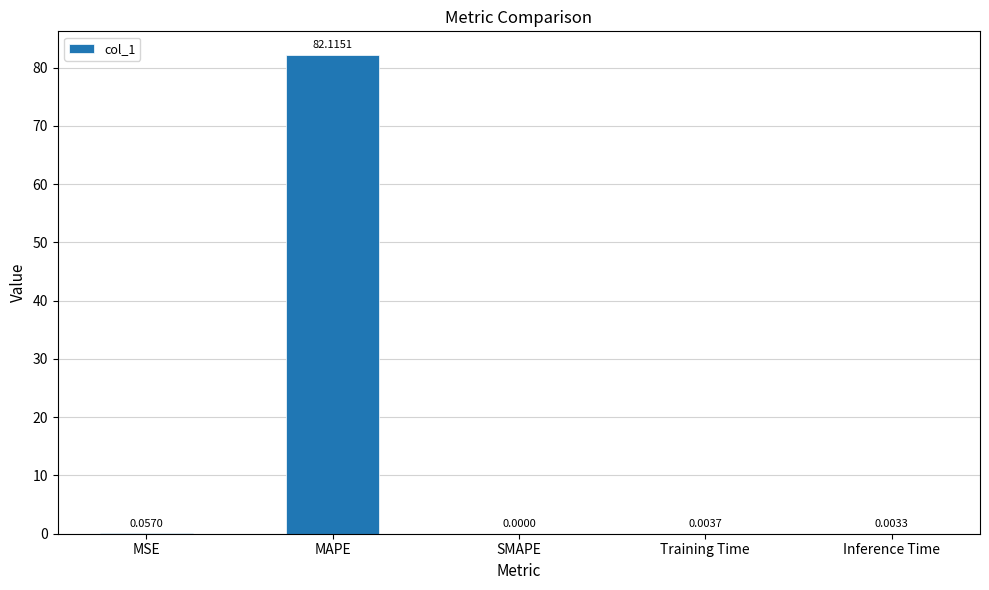

Between Inference Time and Training Time, which is larger?

Training Time